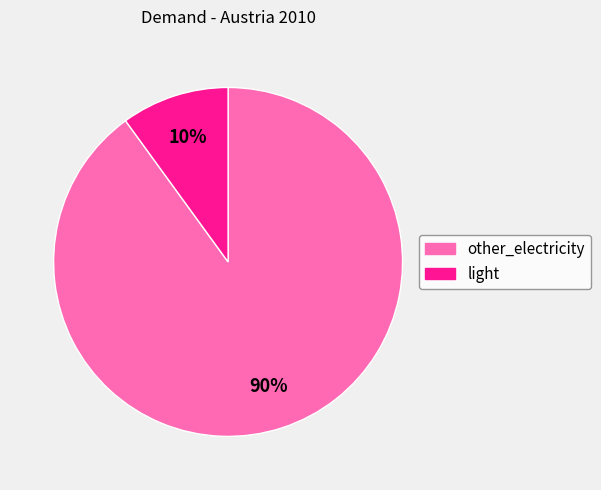

Which category has the smallest portion of the pie?

light